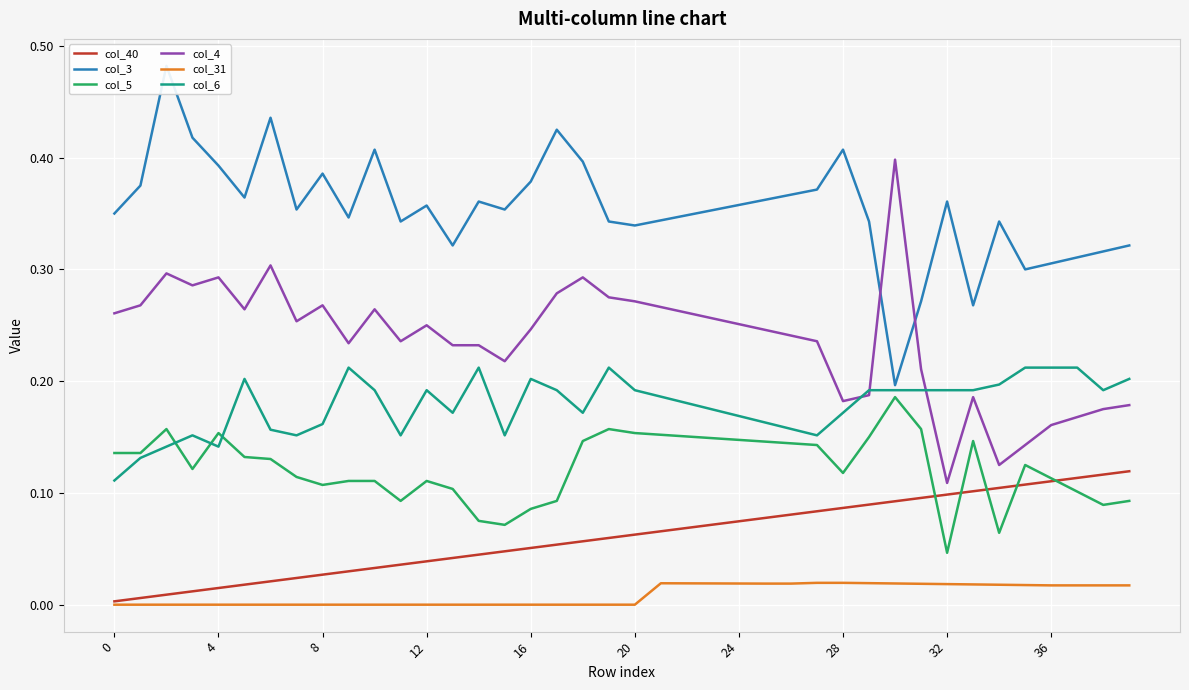

Is the value of col_4 at 34 greater than the value of col_5 at 21?

No